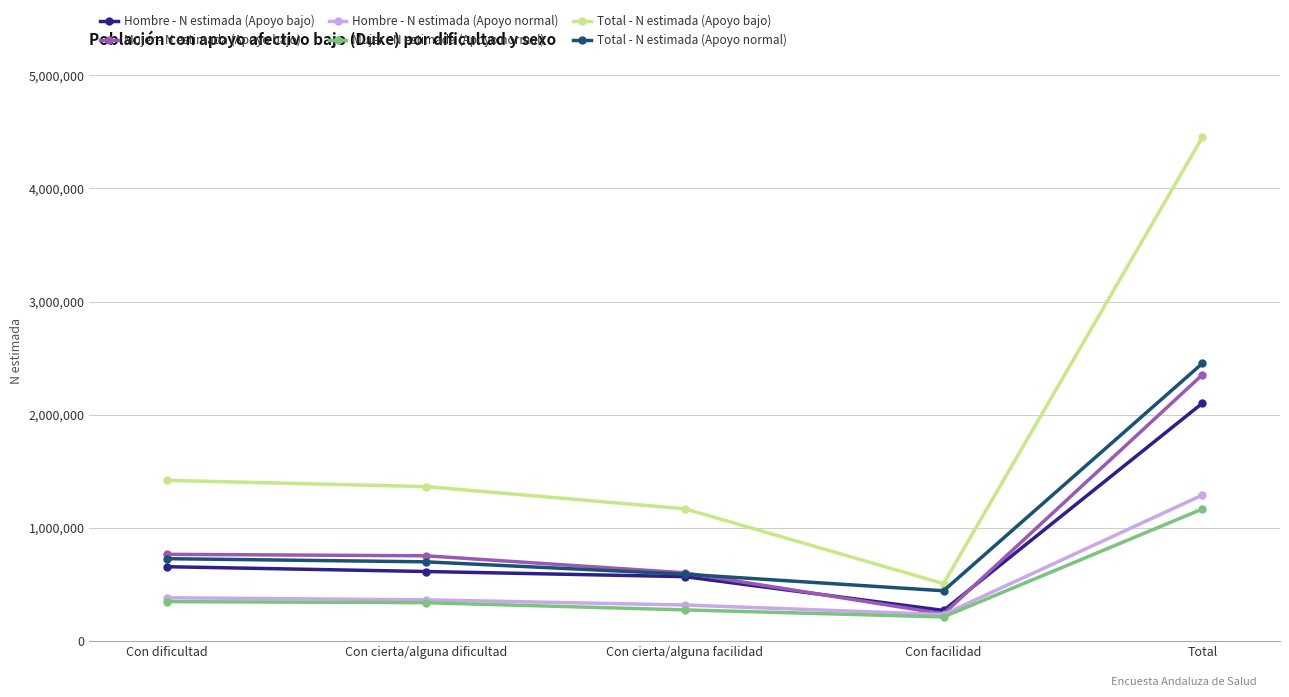

What is the label of the 3rd point from the left?

Con cierta/alguna facilidad